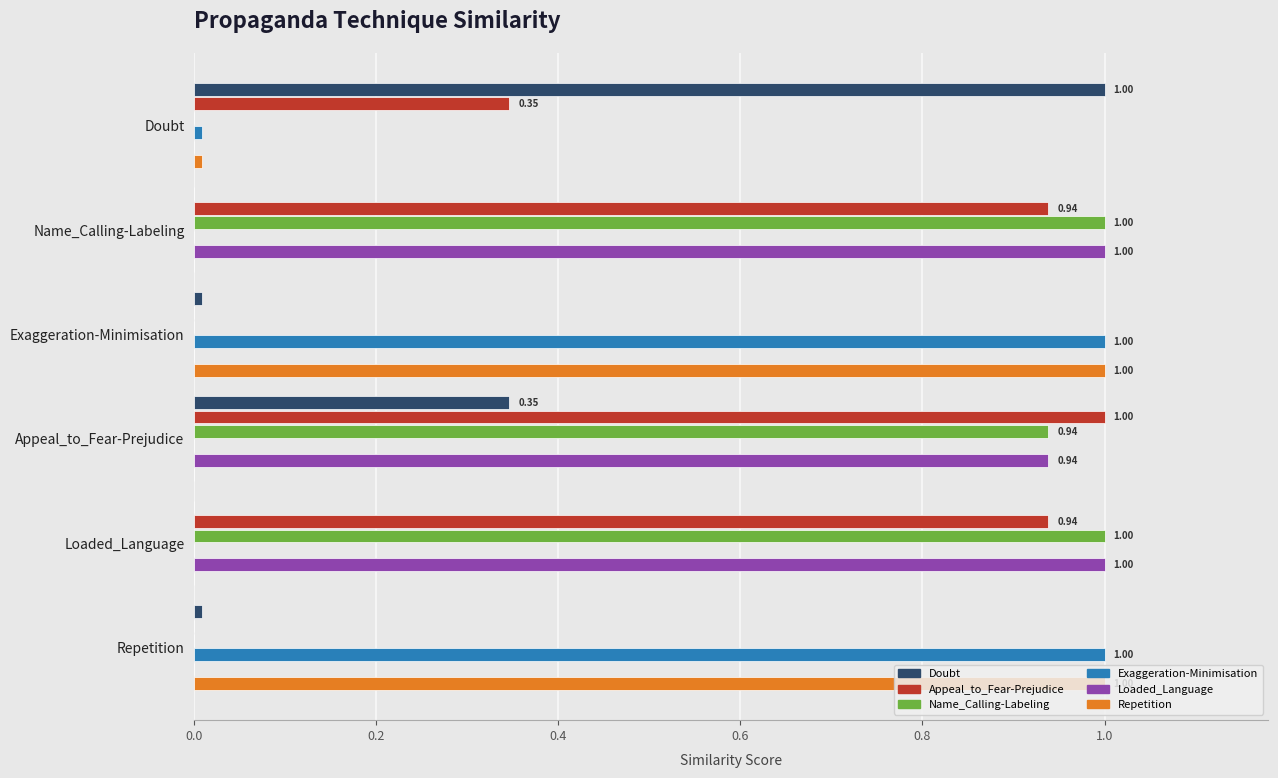

Count the number of categories in the chart.

6